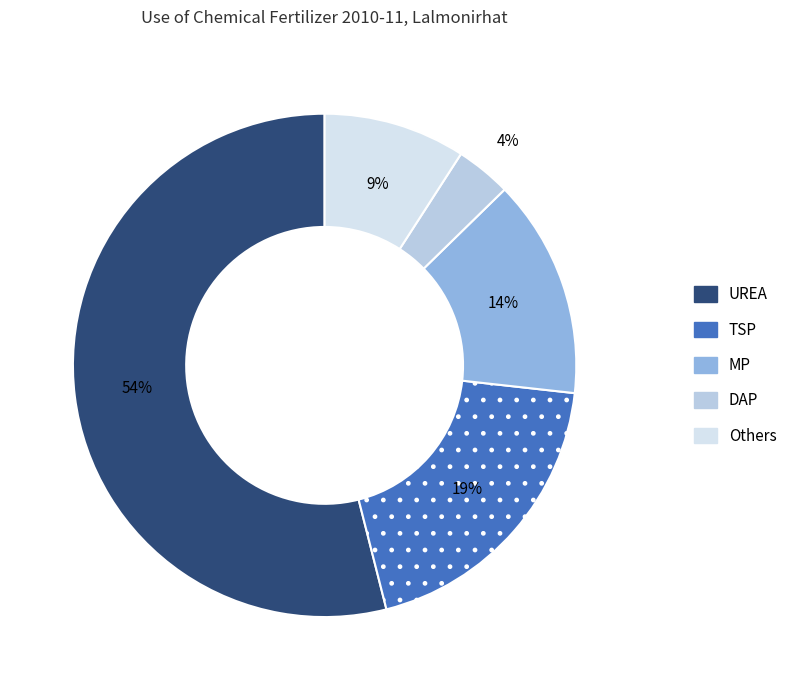

Is there any slice that represents more than half of the pie?

Yes